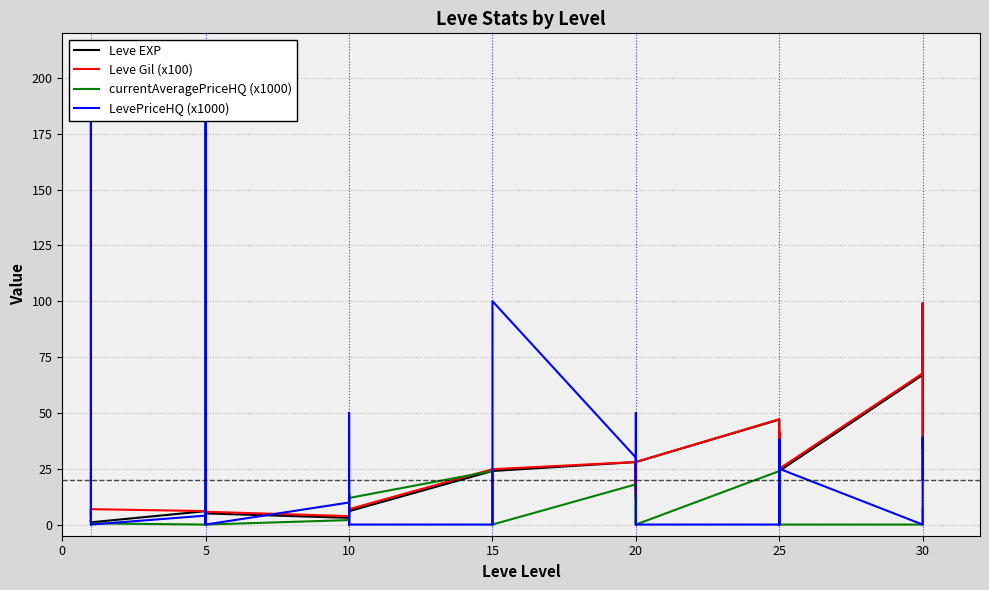

Reading left to right, list all the values displayed in this chart.

Leve EXP: 1.0	2.0	1.0	1.0	2.0	1.0	6.0	6.0	8.0	6.0	6.0	5.0	3.0	9.0	9.0	13.0	6.0	6.0	24.0	21.0	24.0	21.0	20.0	24.0	28.0	16.0	28.0	28.0	12.0	28.0	47.0	36.0	24.0	41.0	36.0	24.0	67.0	99.0	34.0	36.0
Leve Gil (x100): 6.9	2.2	6.9	1.6	7.4	6.9	6.0	6.0	8.5	6.8	6.8	5.7	3.8	10.0	10.0	13.1	6.9	6.9	24.8	21.9	24.8	21.9	20.8	24.8	28.0	16.8	28.0	28.0	13.0	28.0	47.2	36.4	25.0	41.6	36.4	25.0	67.7	99.2	34.4	36.2
currentAveragePriceHQ (x1000): 5.0	168.6	200.0	200.0	0.0	0.5	0.0	0.0	45.0	200.0	0.0	0.0	2.0	14.0	0.0	0.5	20.0	11.9	24.0	0.0	9.5	0.0	22.5	0.0	18.0	0.0	0.0	12.3	13.0	0.0	23.9	38.0	0.0	0.0	38.0	0.0	0.0	0.0	0.0	7.0
LevePriceHQ (x1000): 5.0	15.0	25.0	200.0	0.0	0.0	4.0	0.0	52.0	200.0	22.5	0.0	9.9	13.5	0.0	15.0	50.0	0.0	0.0	0.0	0.0	8.7	30.0	100.0	30.0	50.0	20.0	30.0	14.2	0.0	0.0	38.0	15.0	0.0	38.0	25.0	0.0	39.0	35.0	20.4